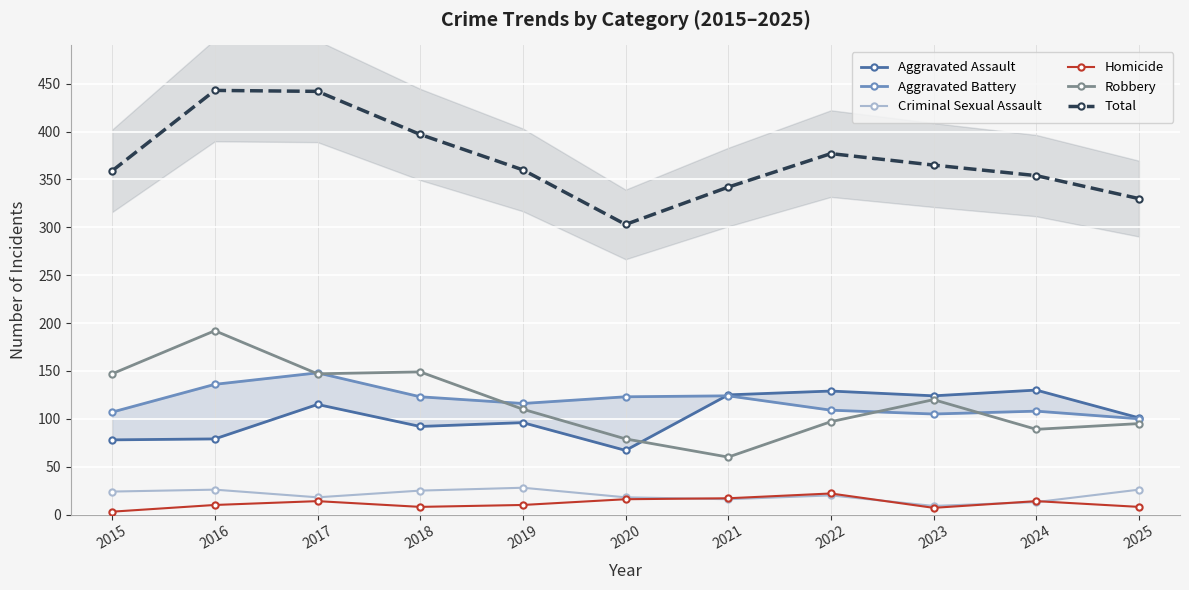

Rank the series at 2020 from highest to lowest value.

Total, Aggravated Battery, Robbery, Aggravated Assault, Criminal Sexual Assault, Homicide